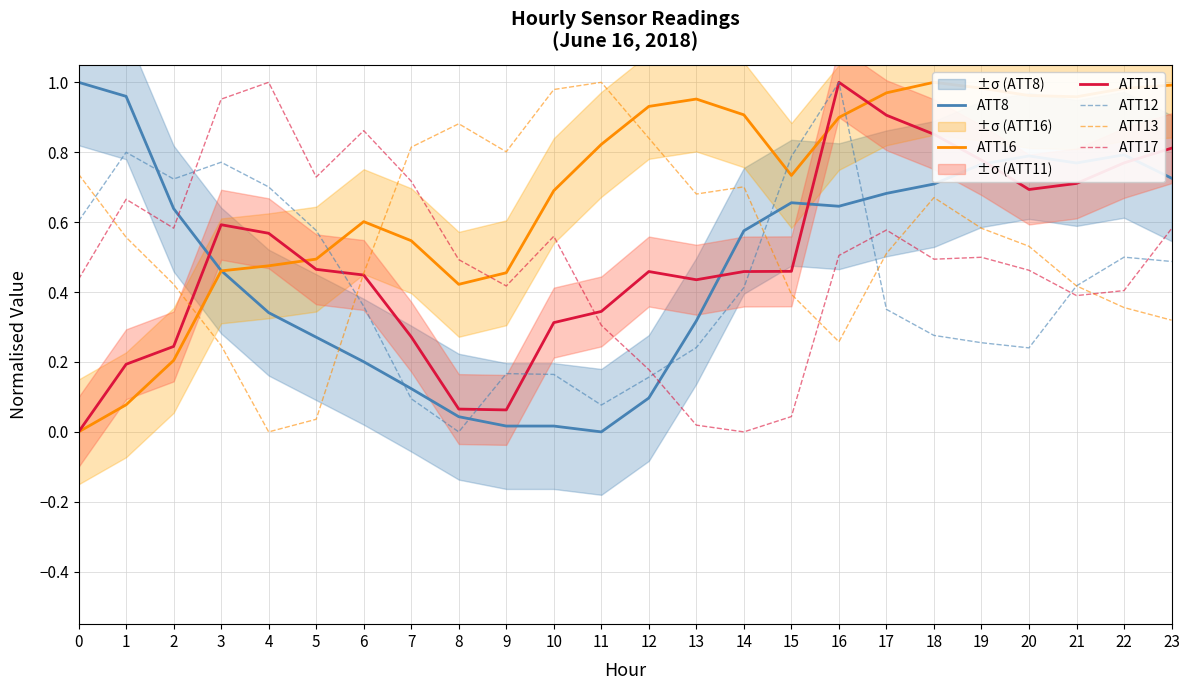

What are all the series names shown in the legend?

ATT8, ATT16, ATT11, ATT12, ATT13, ATT17